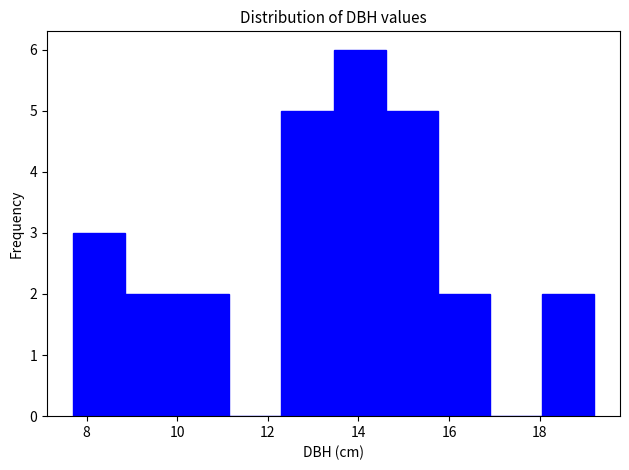

What is the height of the bar covering 7.70 to 8.85 on the x-axis? Neither the bar edges nor the heights are printed on the chart, so give them approximately, as read against the axes.

3